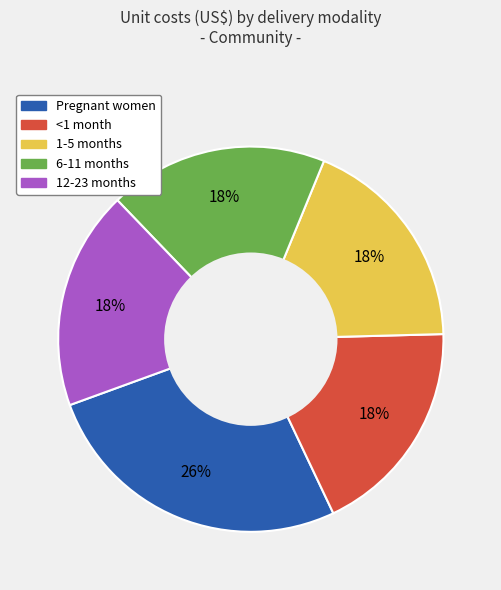

Is 12-23 months the majority of the pie?

No